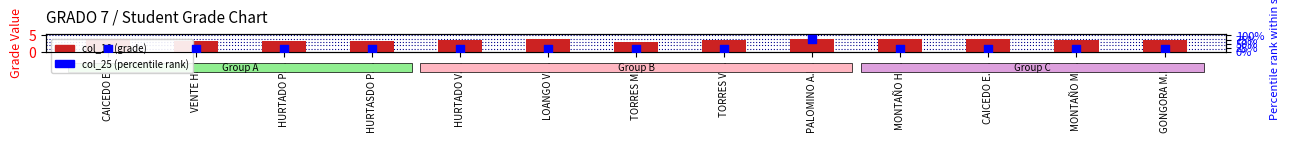

Which series contains the highest Y value?

col_25